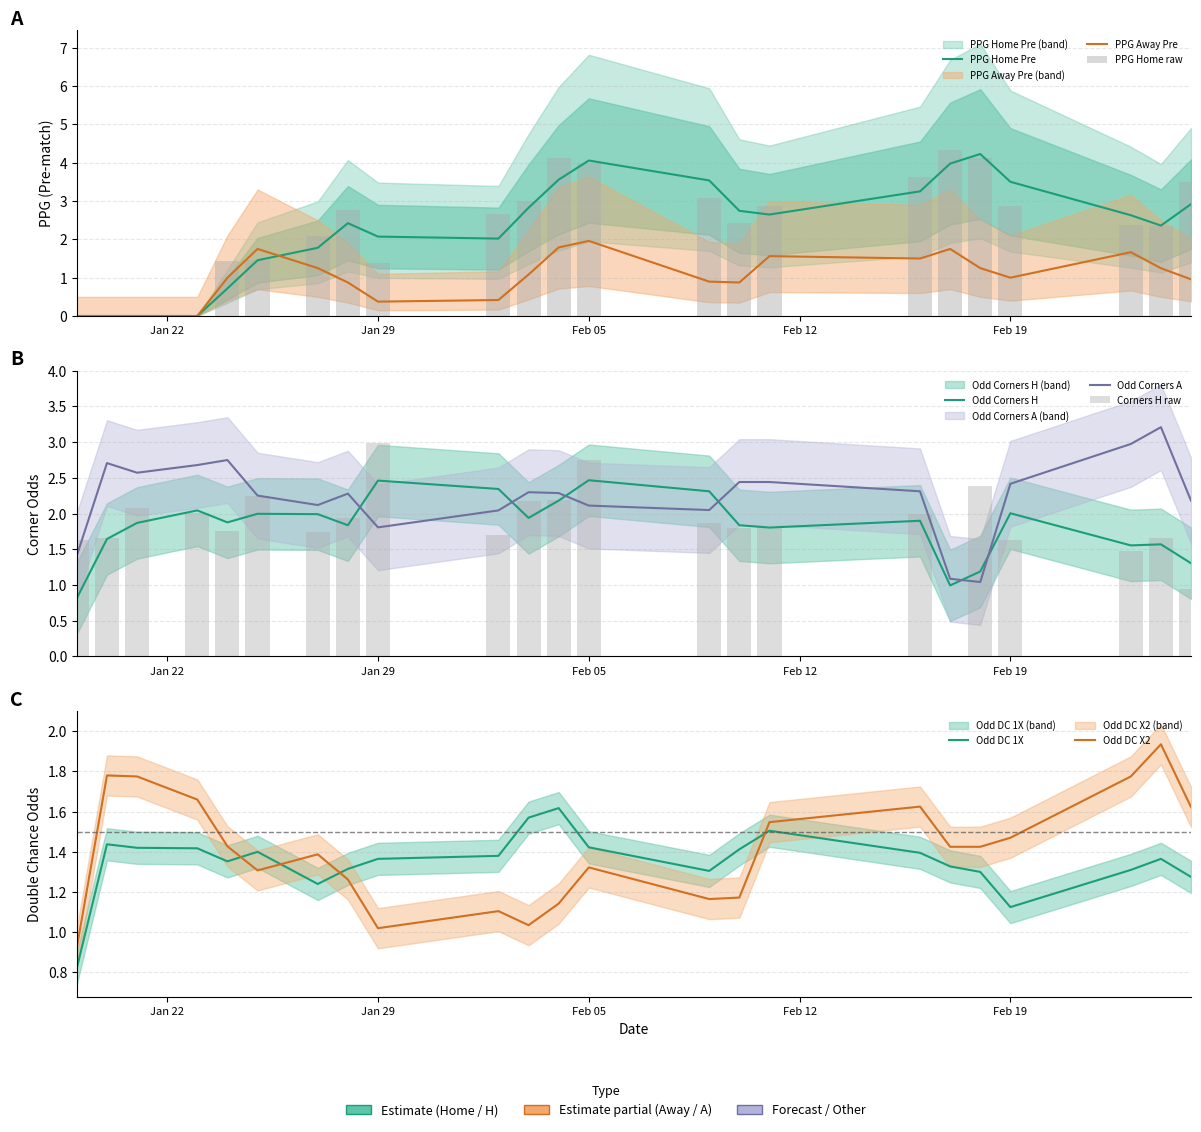

What is the value of the PPG_Away_Pre bar at the 19th from the left?

1.0